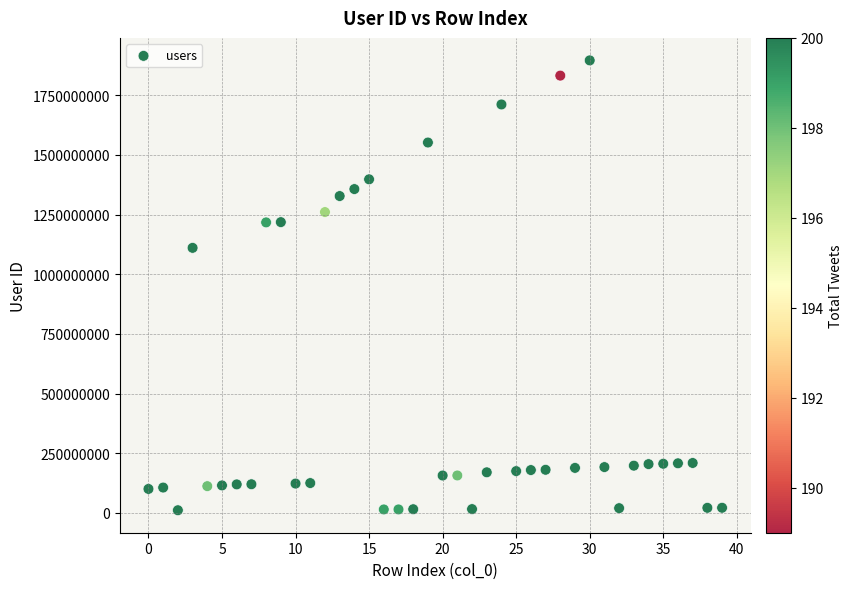

What Y value in the scatter plot is closest to 953381435?

1110307802